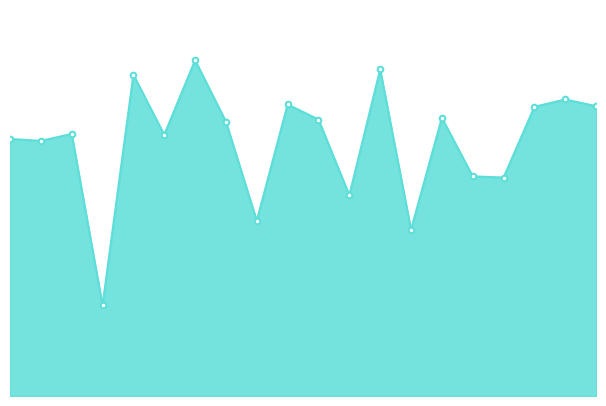

Is this an area chart (filled region under the line)?

Yes